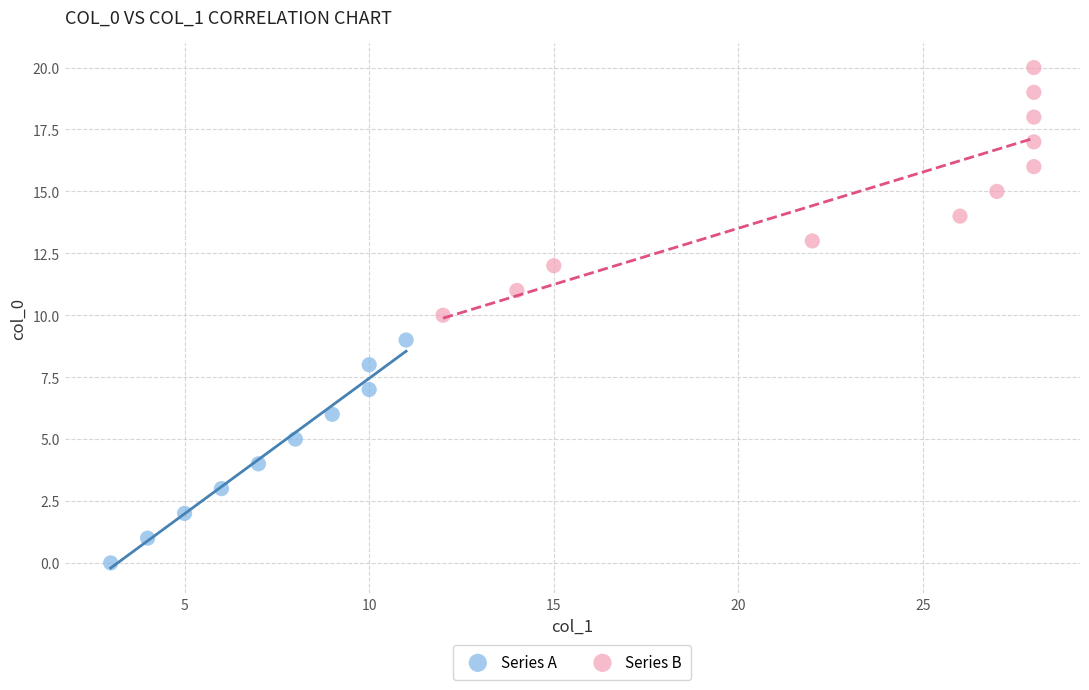

Which series reaches the minimum Y coordinate?

Series A